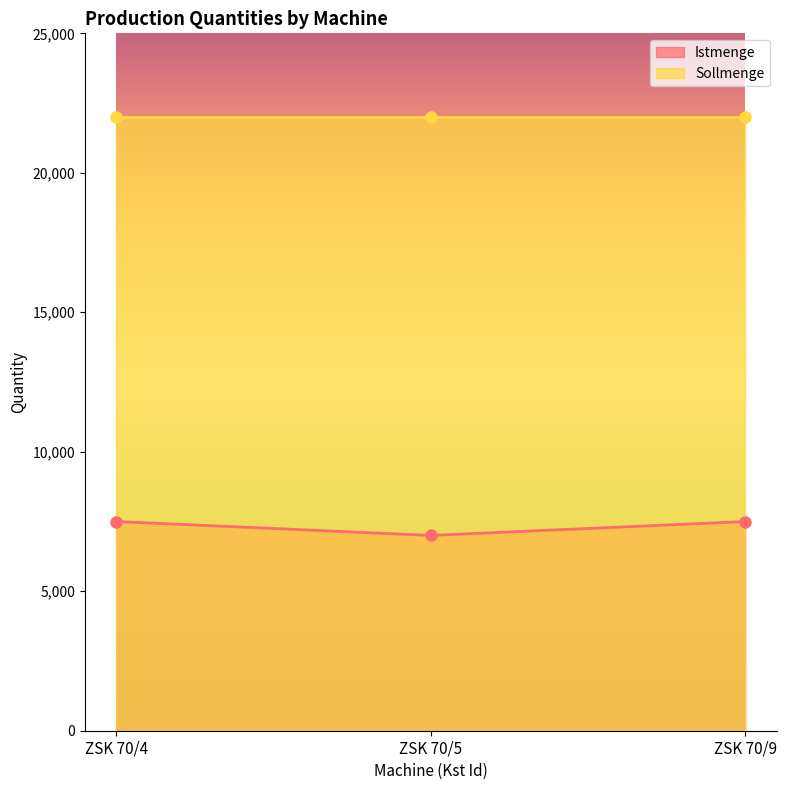

Reading left to right, extract all data points from this chart.

ZSK 70/4=7500	ZSK 70/5=7000	ZSK 70/9=7500